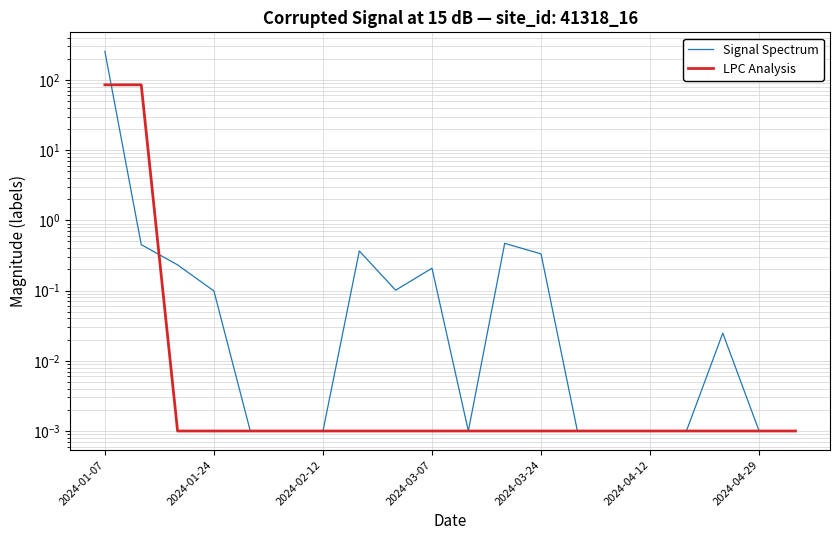

True or false: LPC Analysis and Signal Spectrum cross at least once.

True